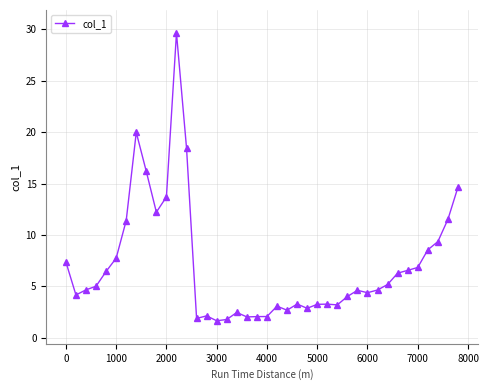

What is the greatest value displayed?

29.7